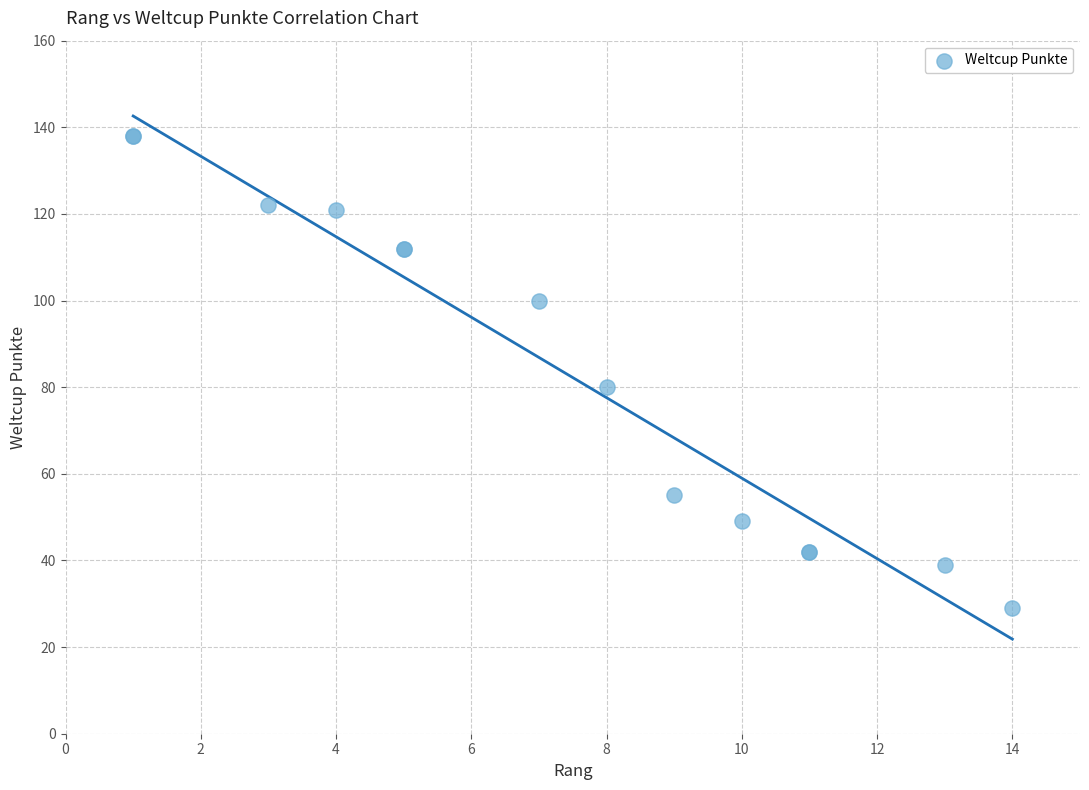

What Y value in the scatter plot is closest to 83?

80